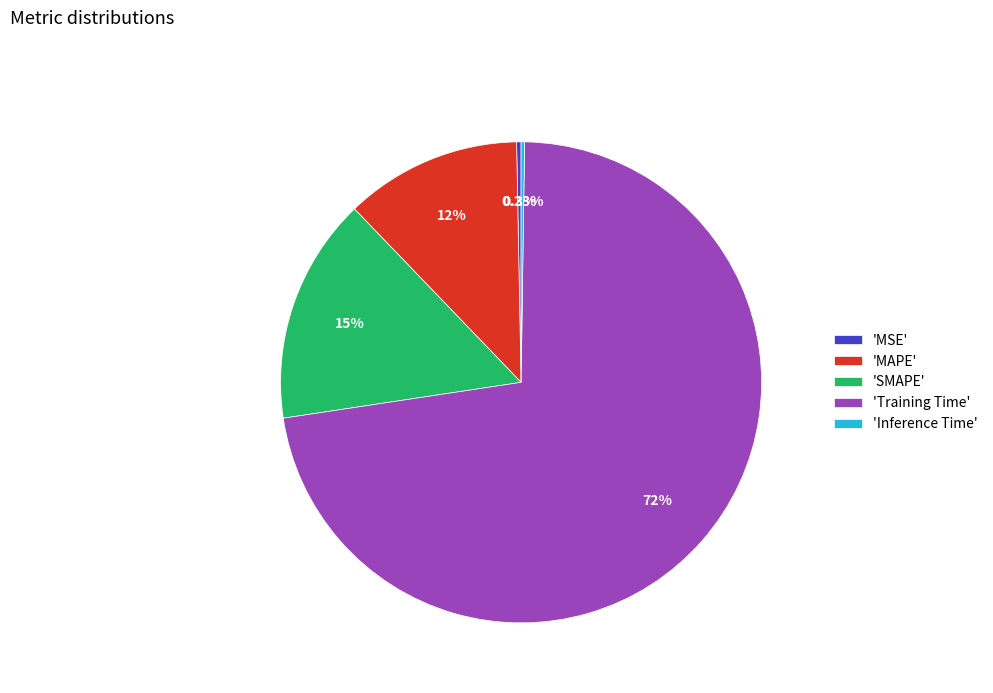

Combined, do 'Training Time' and 'MSE' account for over 50%?

Yes